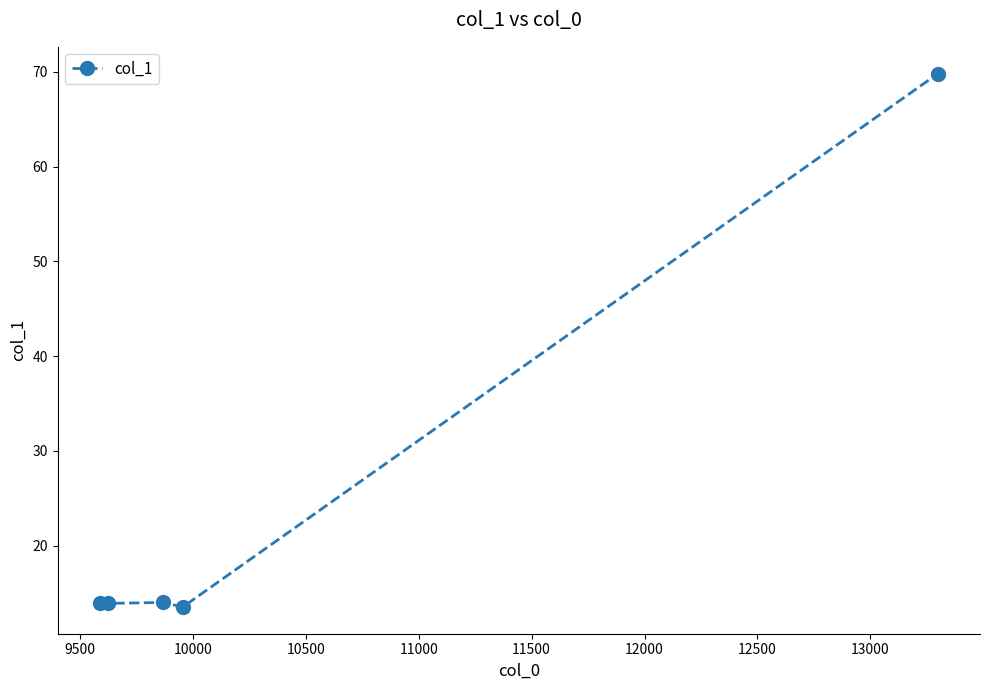

What is the greatest value displayed?

69.8